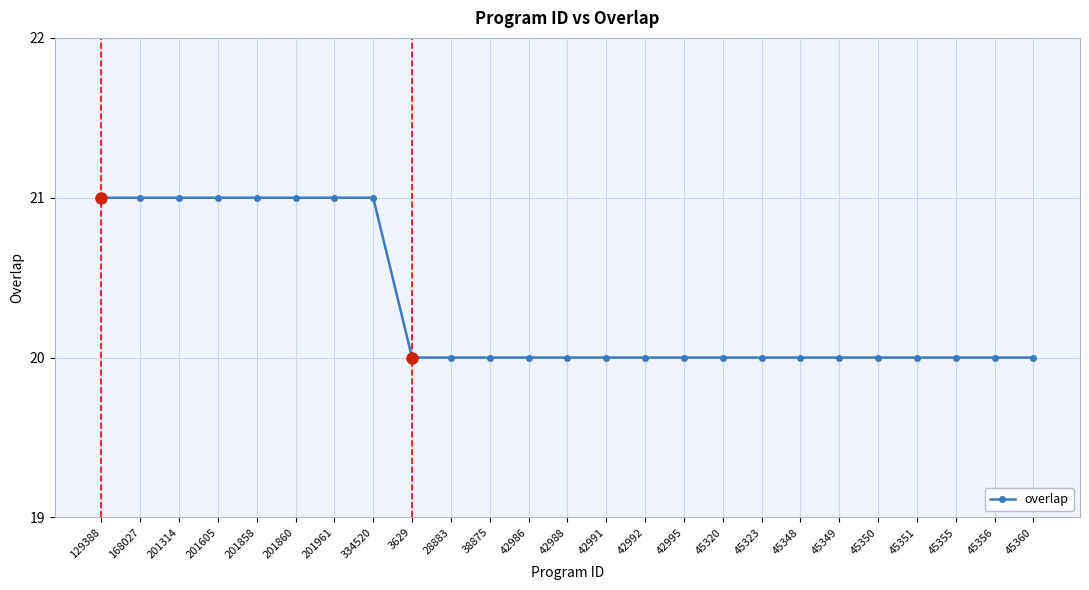

What is the average value?

20